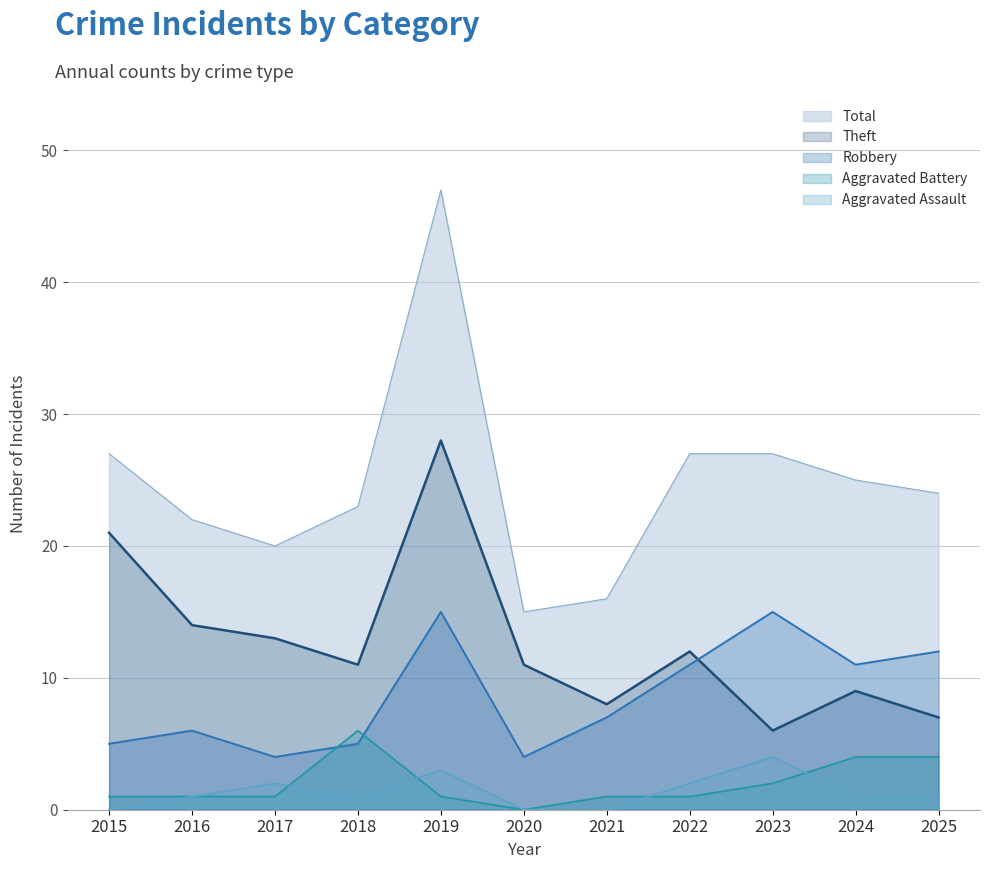

How many lines are shown in the chart?

5